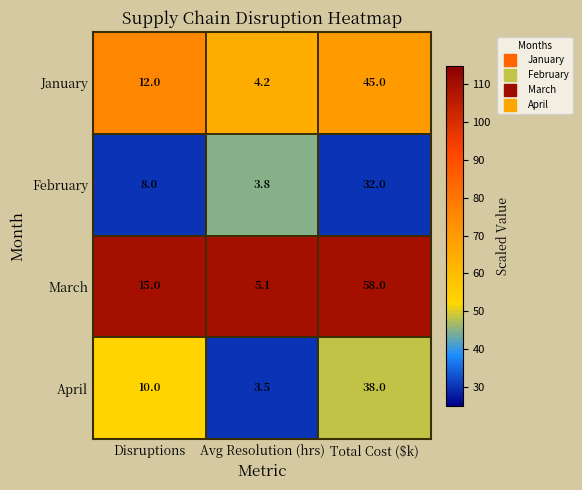

Rank the series by their maximum value, from highest to lowest.

March, January, April, February